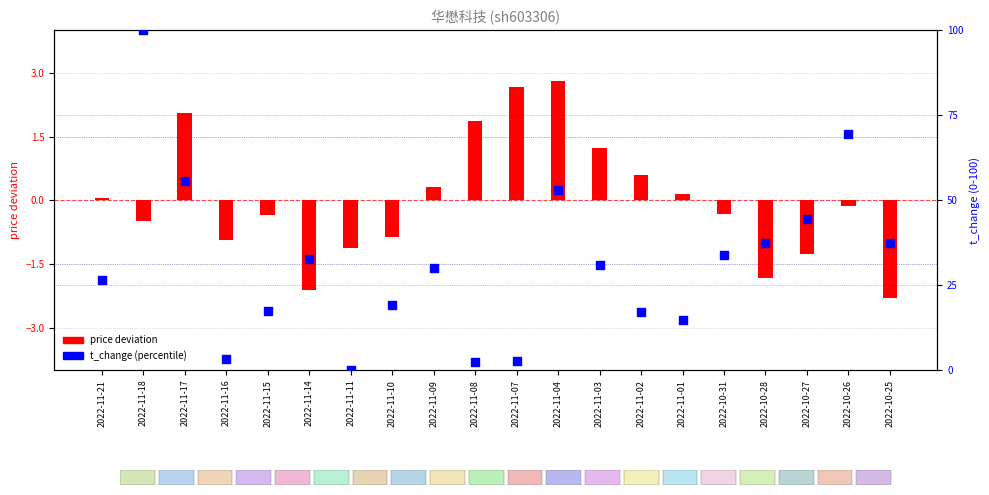

At which category is the sum across all series the highest?

2022-11-18